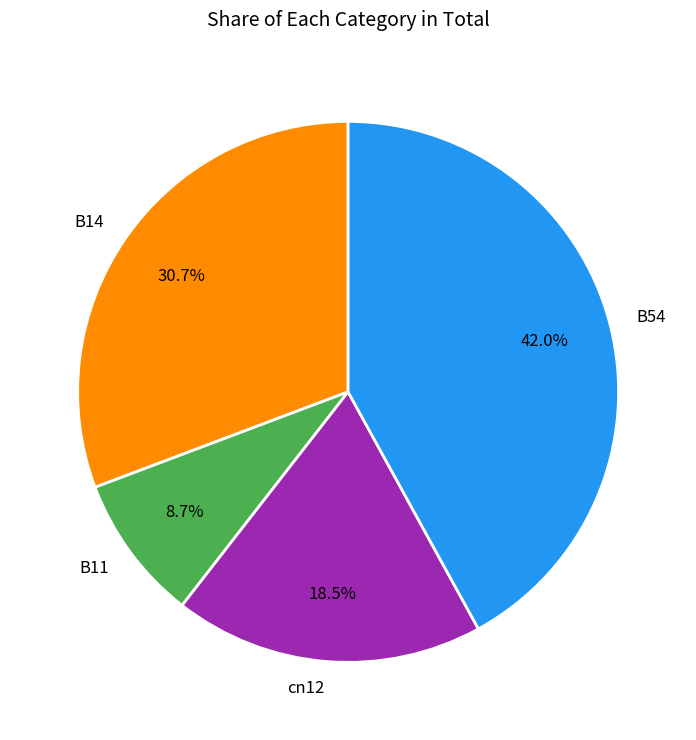

Which has a higher value, B11 or cn12?

cn12